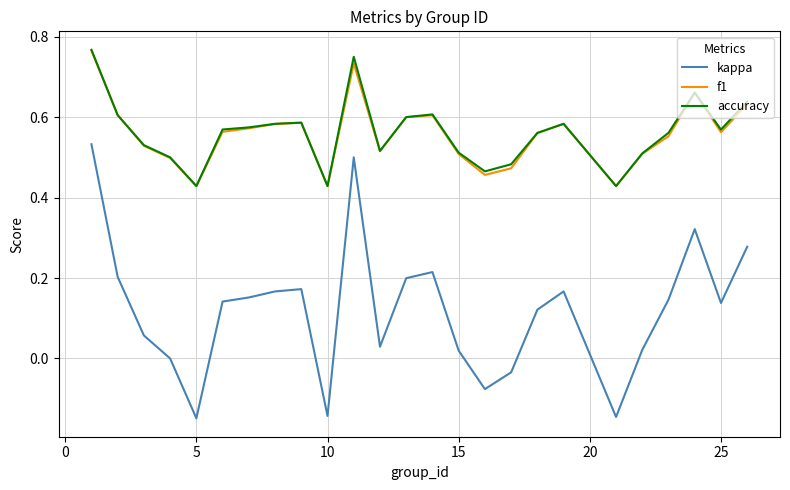

True or false: f1 and kappa intersect in this chart.

False